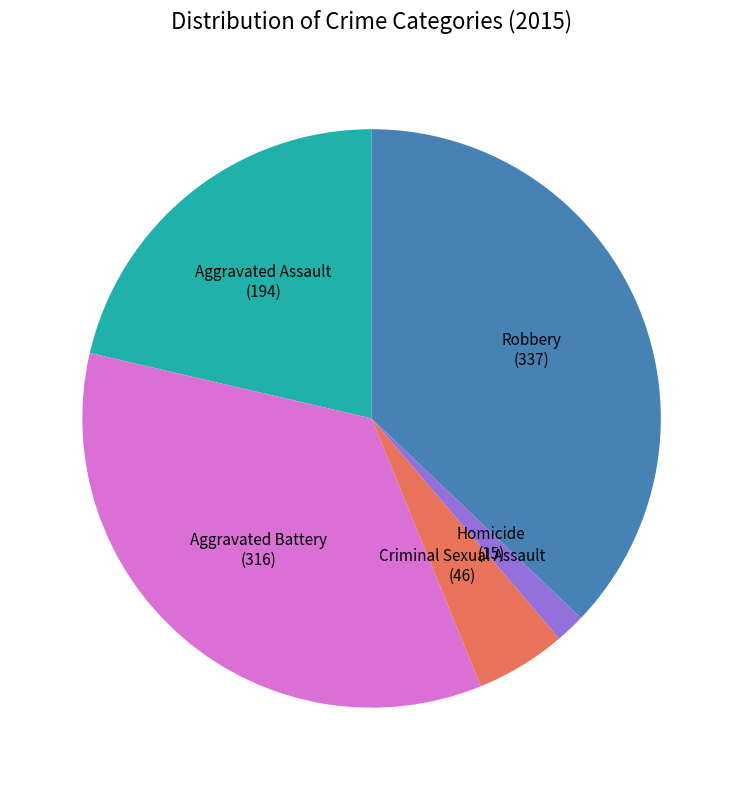

Which slice is the largest?

Robbery